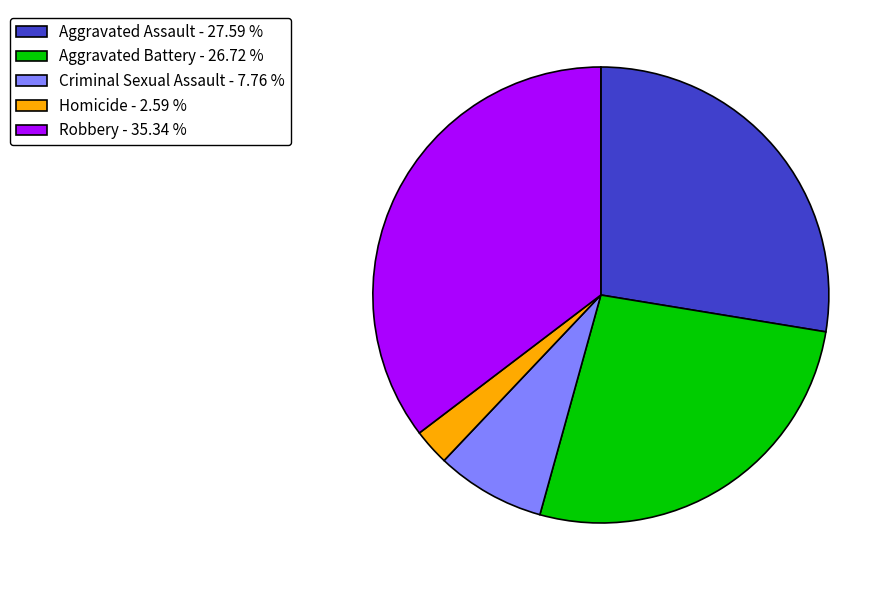

Do Criminal Sexual Assault - 7.76 % and Aggravated Battery - 26.72 % together represent more than half of the pie?

No